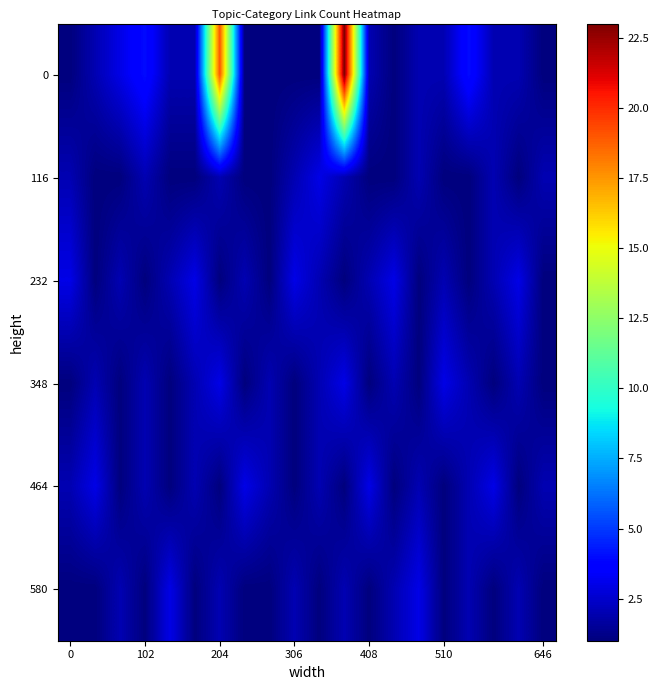

Reading right to left, extract all data points from this chart.

0: 1	2	2	4	2	2	1	2	23	1	1	1	1	19	2	2	4	3	2	1
116: 2	1	2	1	1	2	1	1	2	3	2	1	1	2	1	1	2	1	1	2
232: 1	3	2	1	2	1	3	2	1	2	3	1	2	1	3	2	1	2	1	3
348: 1	2	1	2	3	1	2	1	3	2	1	2	1	3	2	1	2	1	2	1
464: 2	1	3	2	1	2	1	3	1	2	1	2	3	1	2	1	2	1	3	2
580: 1	2	1	2	1	3	2	1	2	1	2	1	1	2	1	3	1	2	1	1